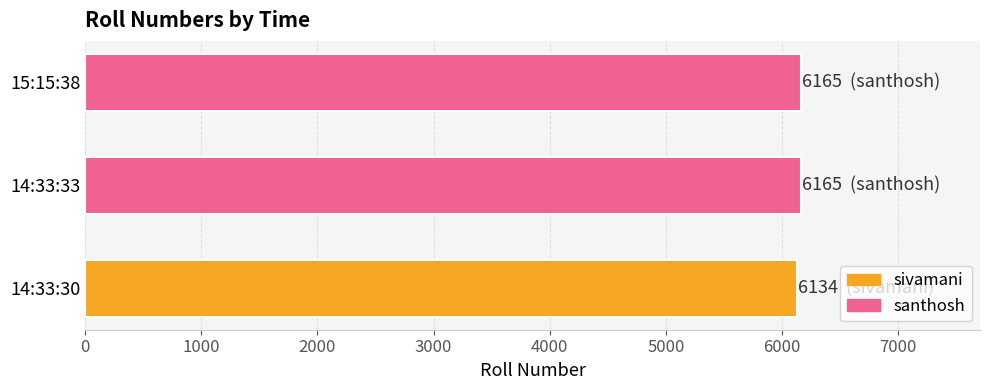

Reading top to bottom, what are all the values shown in this chart?

6165	6165	6134